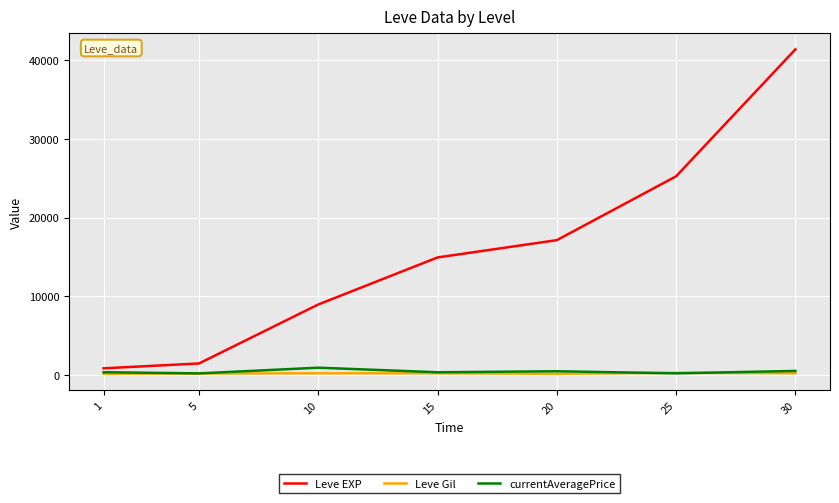

What is the spread (max minus min) of values at 1?

687.0